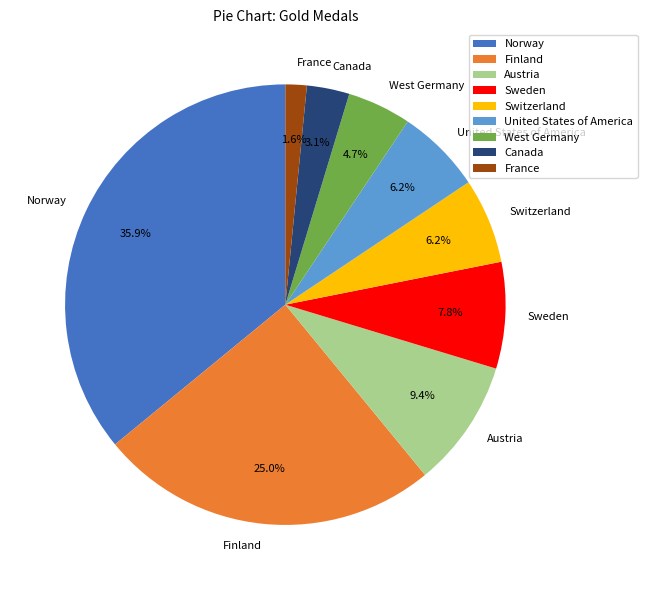

True or false: Canada accounts for 16% of the total.

False